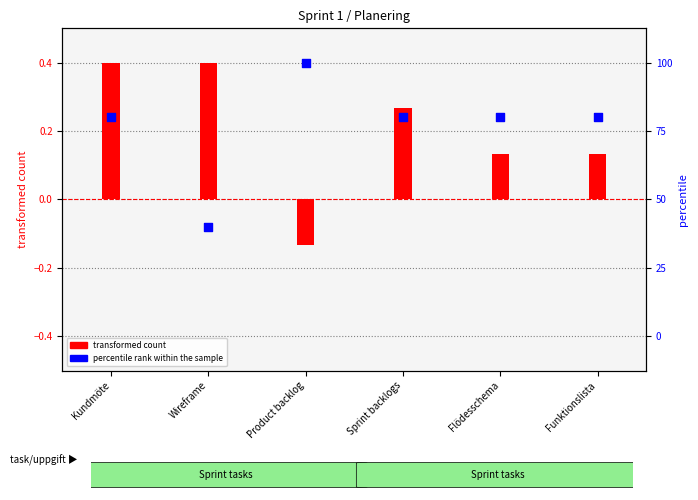

At which category is the sum across all series the highest?

Kundmöte